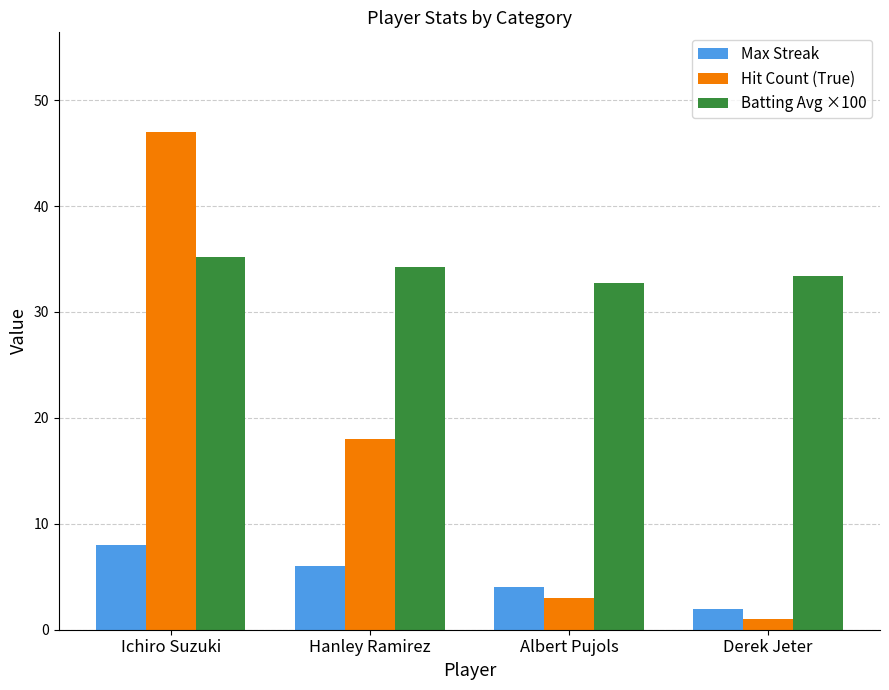

Reading right to left, transcribe all the data shown in this chart.

Max Streak: Derek Jeter=2.0	Albert Pujols=4.0	Hanley Ramirez=6.0	Ichiro Suzuki=8.0
Hit Count (True): Derek Jeter=1.0	Albert Pujols=3.0	Hanley Ramirez=18.0	Ichiro Suzuki=47.0
Batting Avg ×100: Derek Jeter=33.4	Albert Pujols=32.7	Hanley Ramirez=34.2	Ichiro Suzuki=35.2